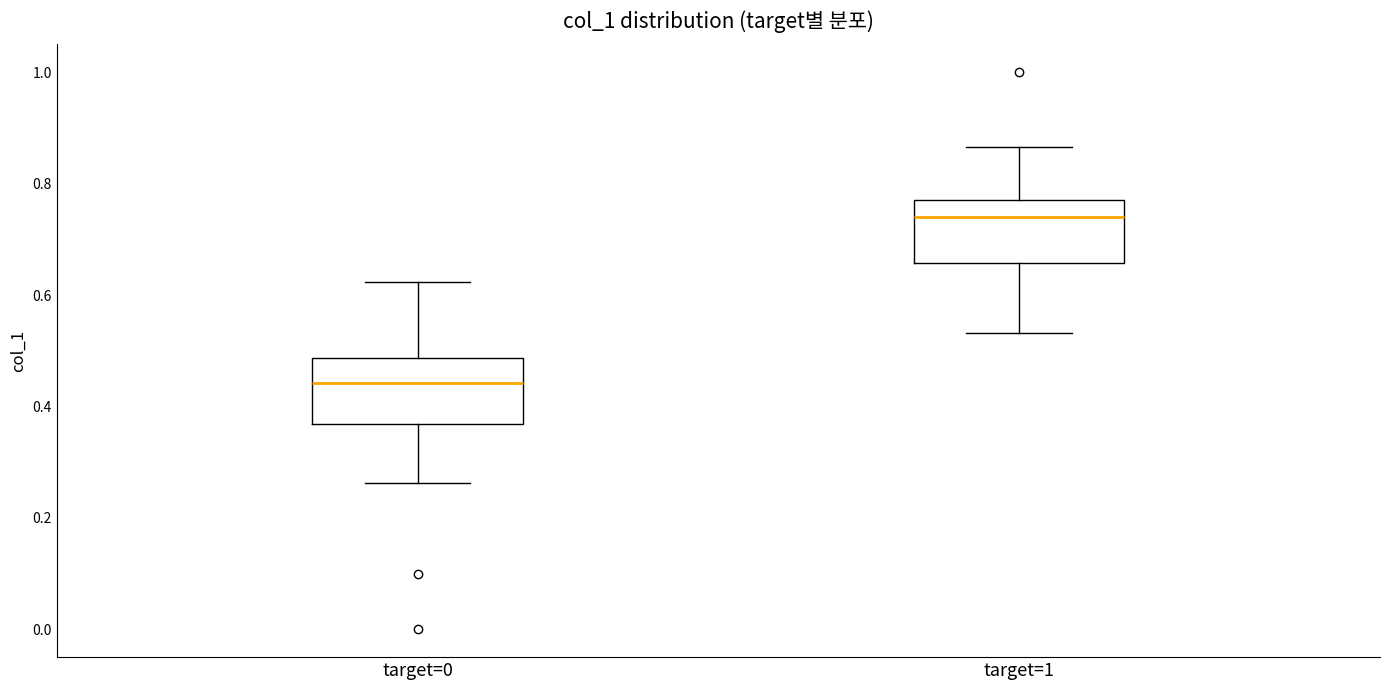

Which box has the lowest median line?

target=0